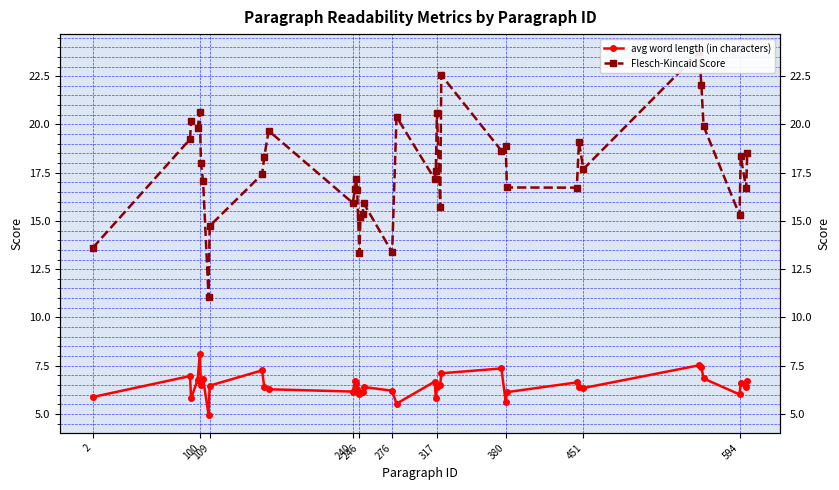

What is the difference between the second highest and minimum values in the avg word length (in characters) series?

2.6